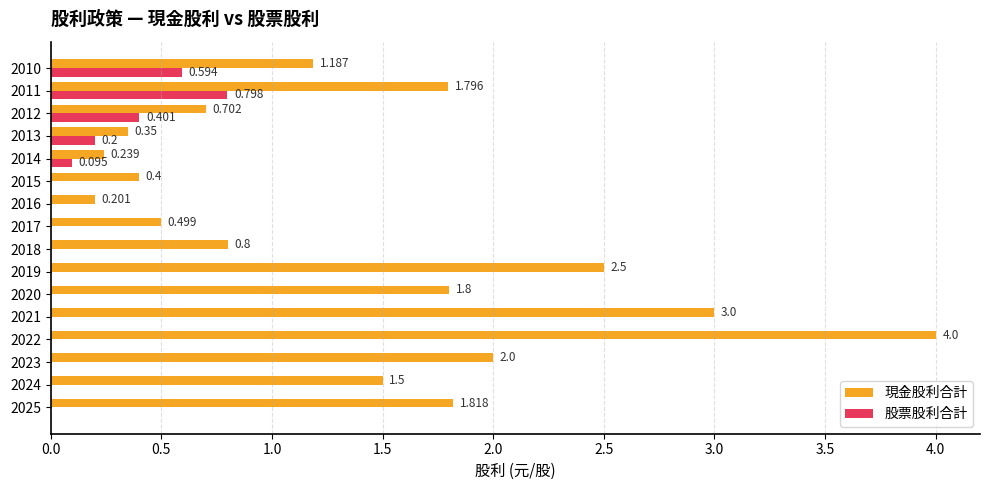

Is the value of 現金股利合計 at 2014 greater than the value of 股票股利合計 at 2020?

Yes